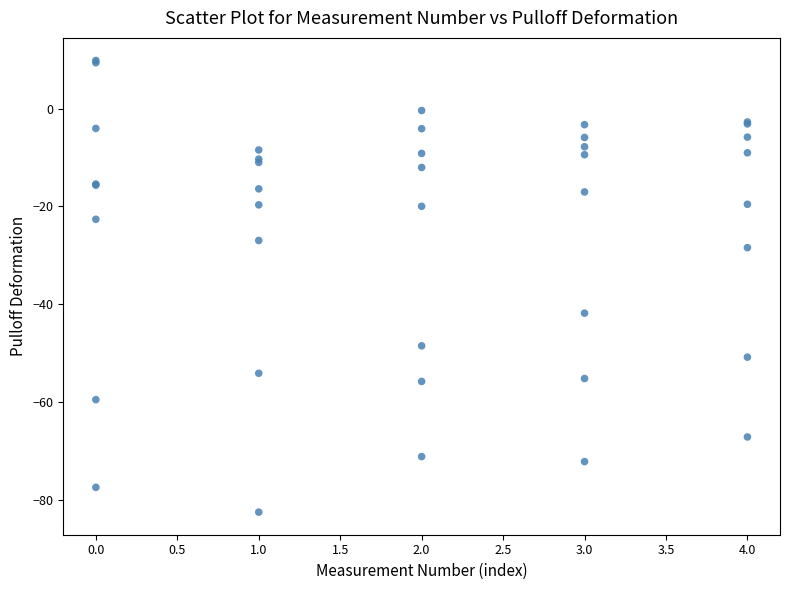

What Y value in the scatter plot is closest to -36?

-41.8